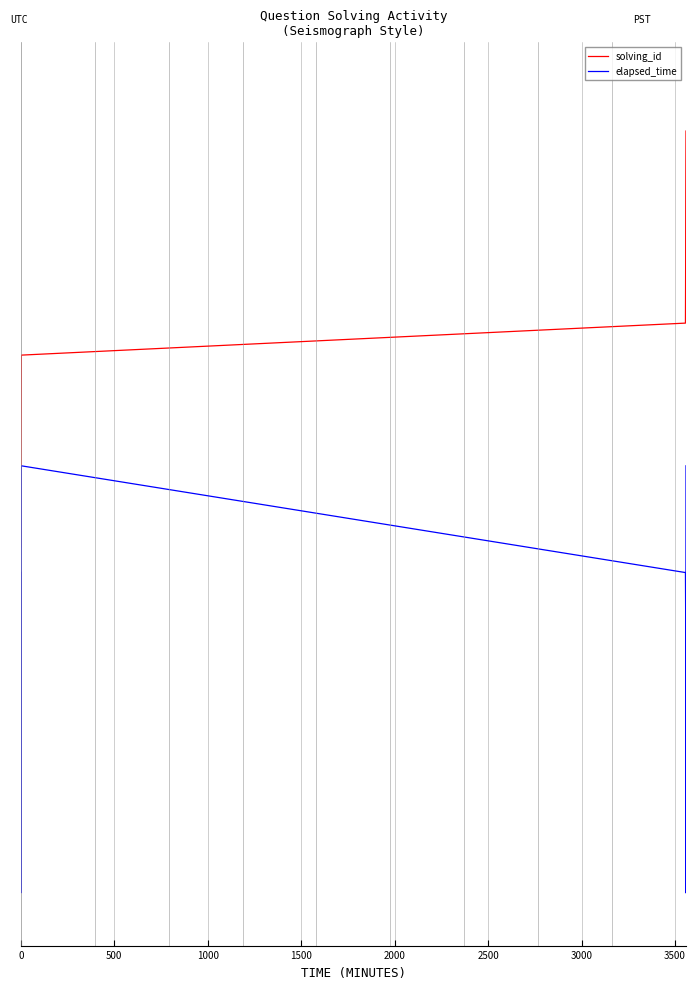

Is this an area chart (filled region under the line)?

No